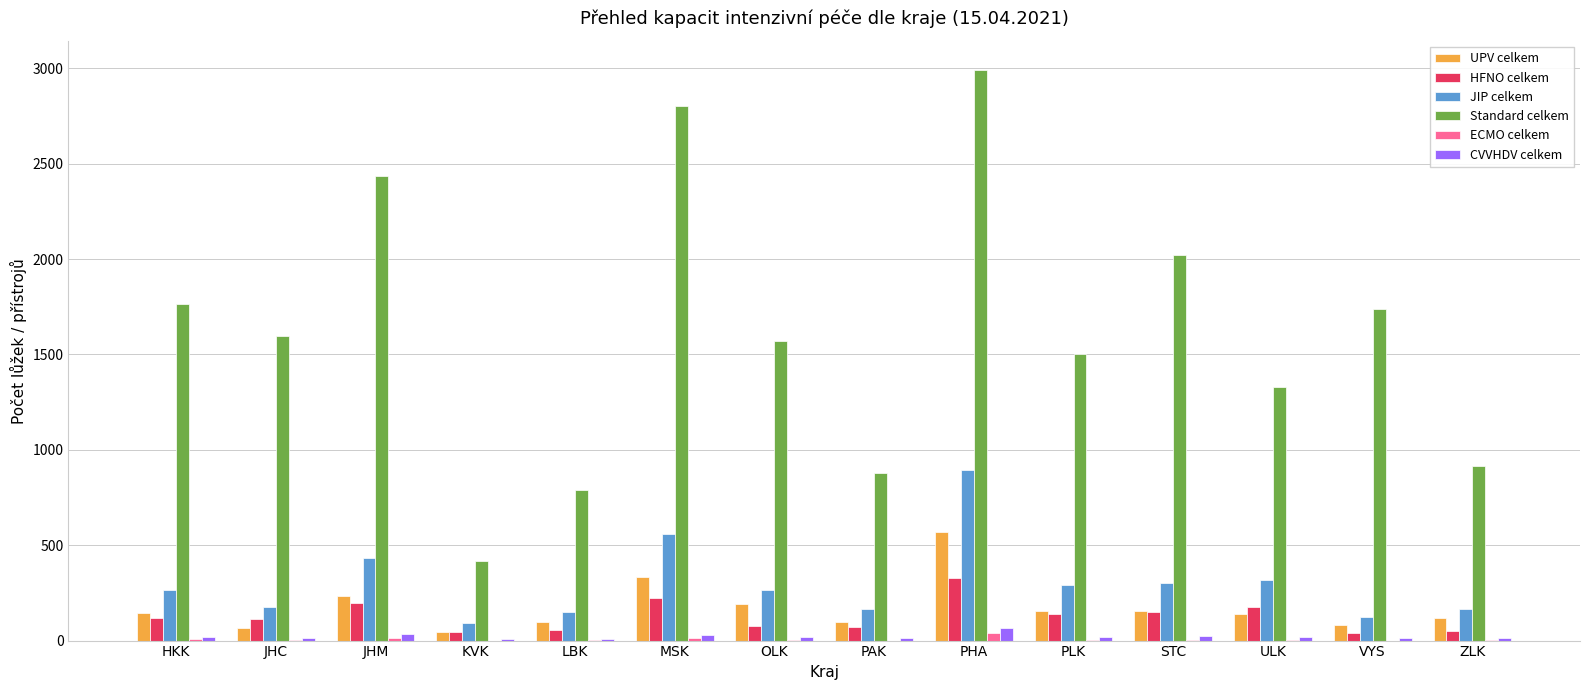

Read the UPV celkem value at VYS, to the nearest 50.

100